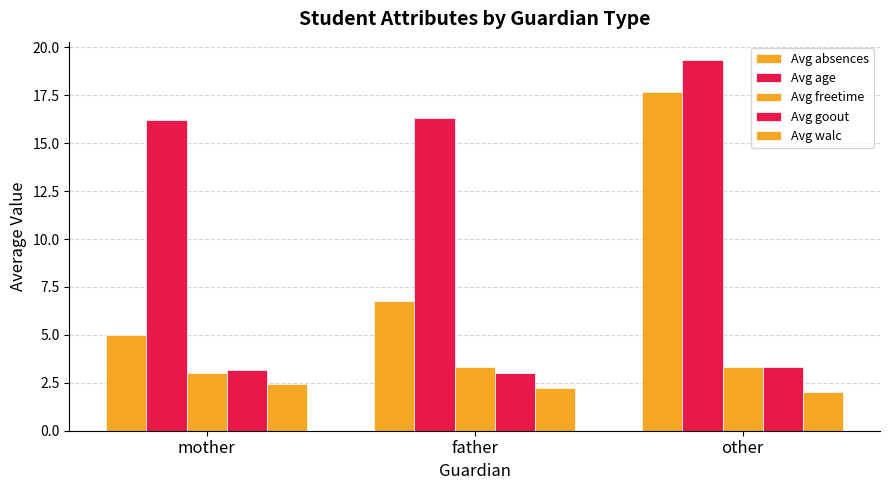

How many distinct data groups are displayed?

5